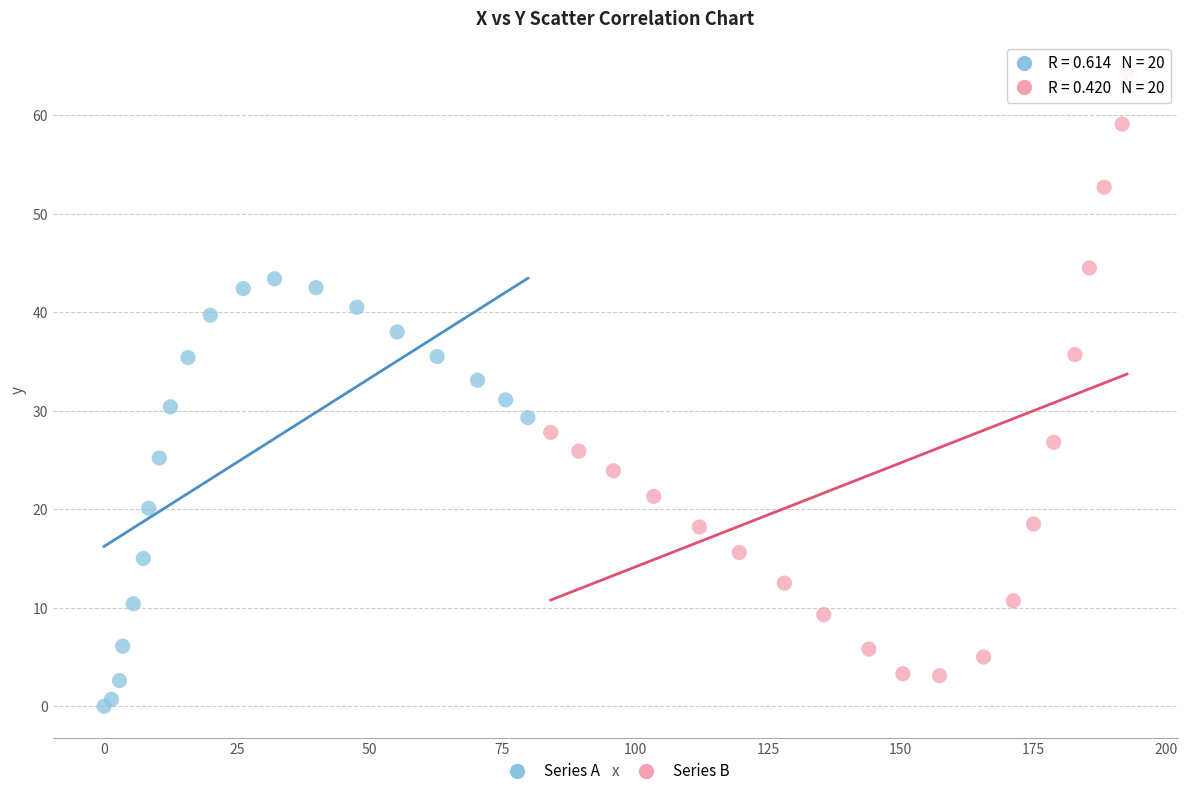

Which series has the largest Y range (max minus min)?

Series B